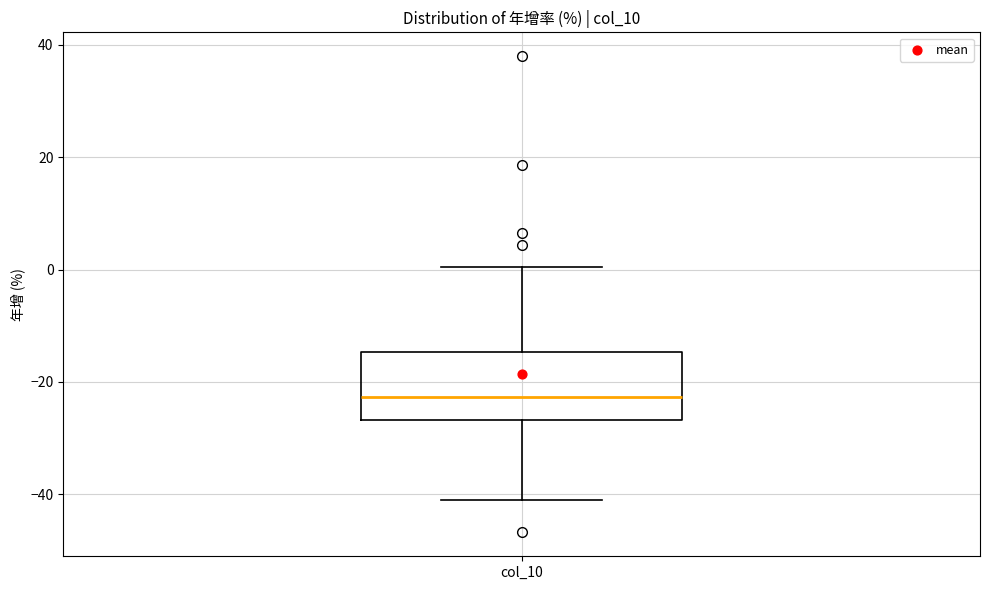

Where does the median line of the box for col_10 sit on the y-axis? The values are not printed on the chart, so give them approximately, as read against the axis.

-22